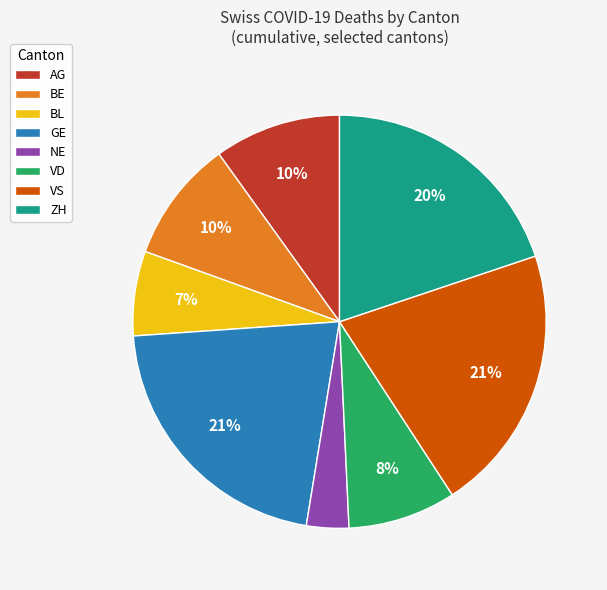

To the nearest percent, what is the average slice percentage?

12%